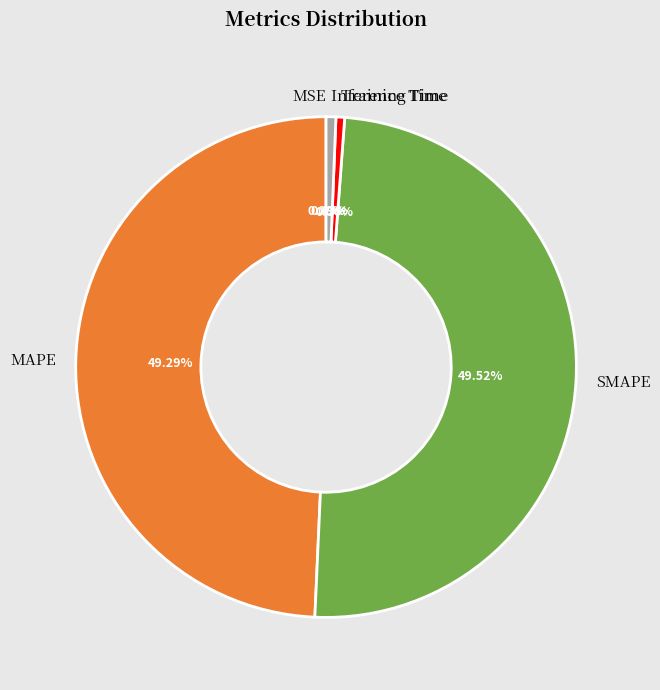

Is there a majority slice in this chart?

No